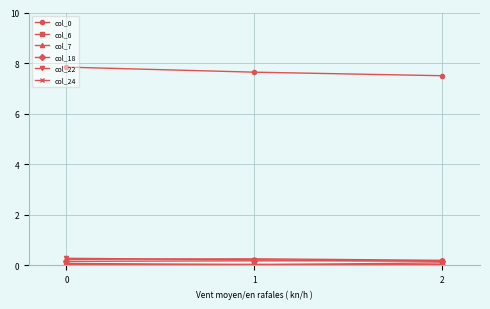

Is this an area chart (filled region under the line)?

No